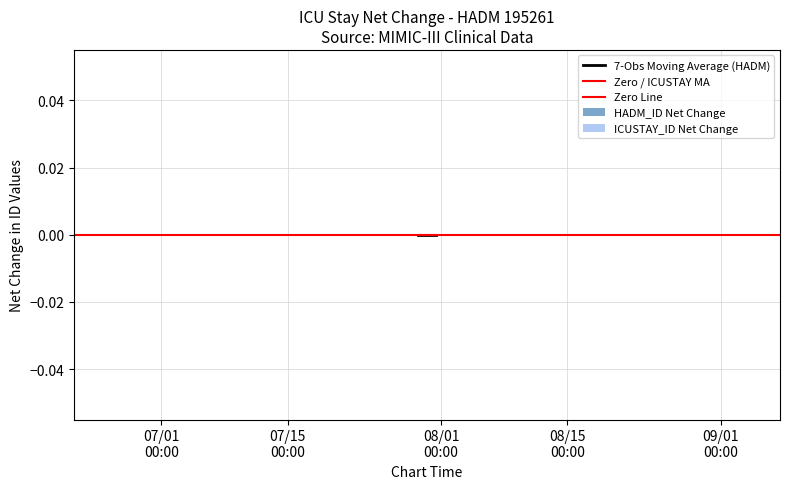

List the labels in order of ICUSTAY_ID value, smallest first.

2123-07-29 10:29:00, 2123-07-30 07:25:00, 2123-07-30 07:25:00, 2123-07-30 11:26:00, 2123-07-31 08:06:00, 2123-07-31 08:06:00, 2123-07-31 11:19:00